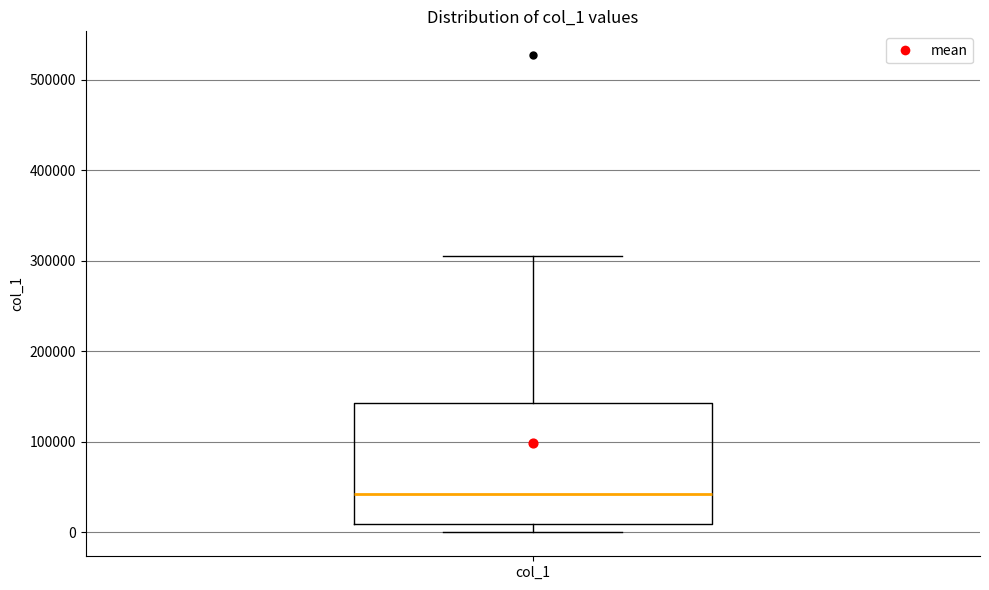

Where is the lower edge of the box for col_1 on the y-axis? The values are not printed on the chart, so give them approximately, as read against the axis.

10000